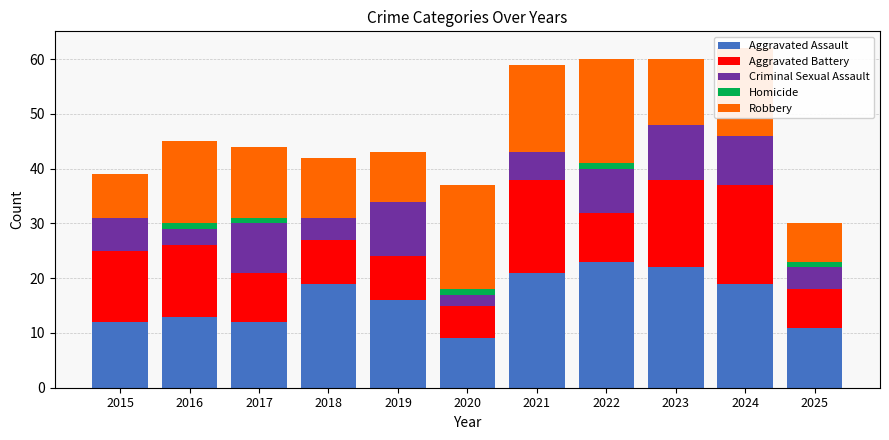

What is the sum of all Aggravated Assault values?

177